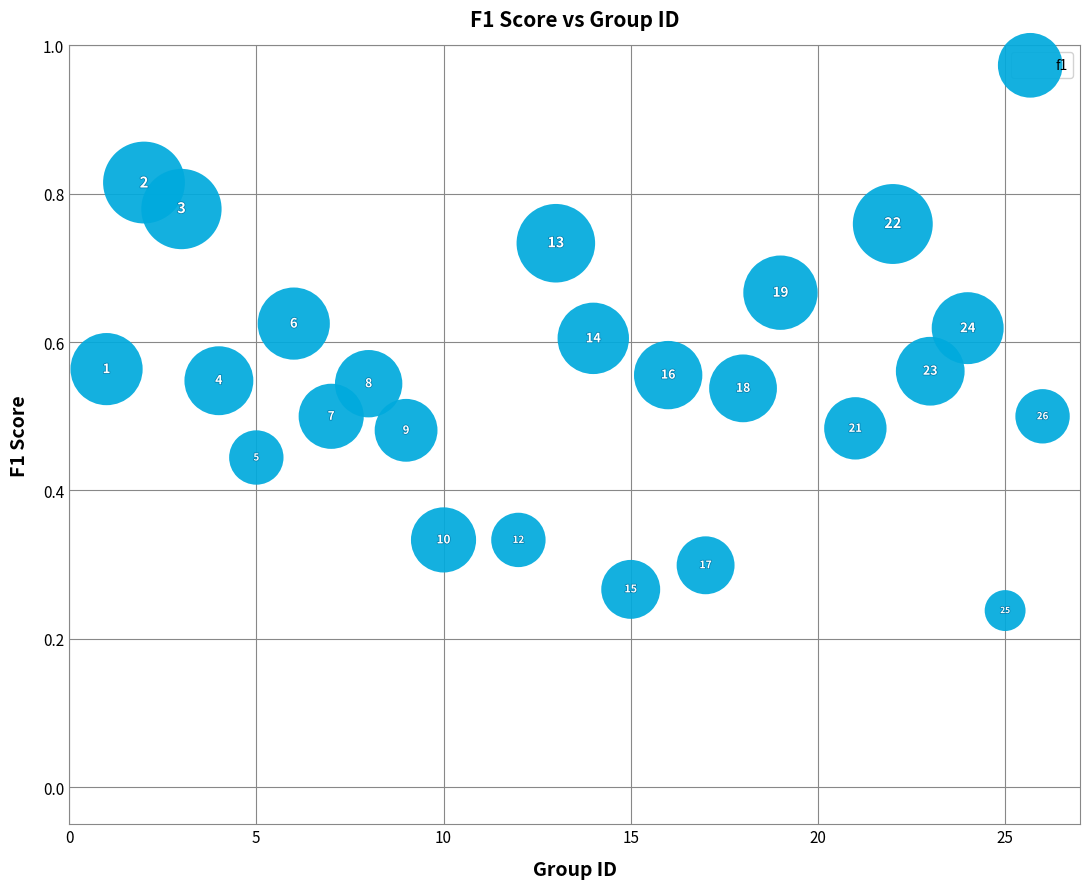

What is the range of X values (max minus min)?

25.0